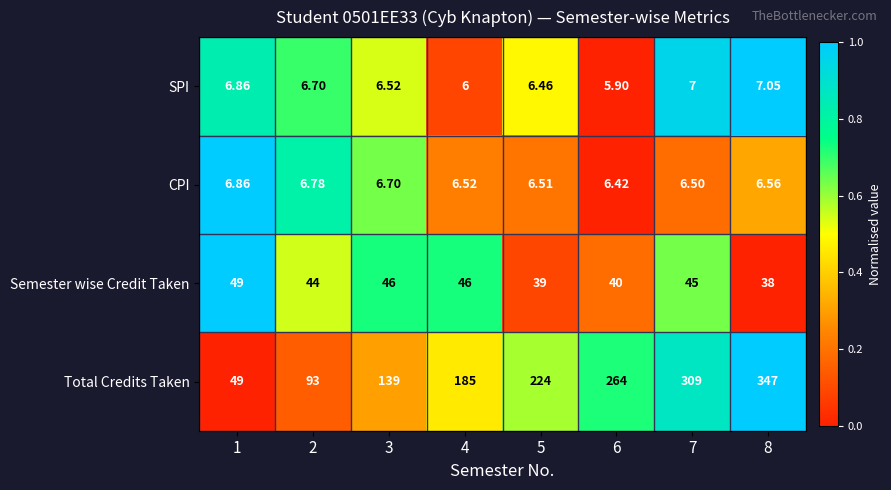

Is the value of SPI at 1 greater than the value of CPI at 6?

Yes